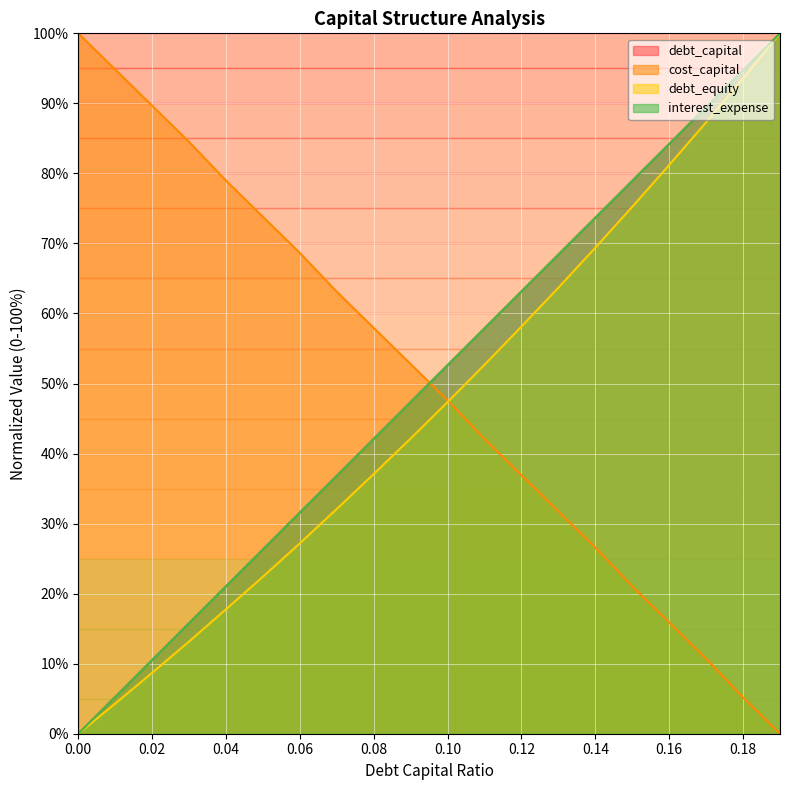

What is the difference between the cost_capital values at 0.18 and 0.04?

73.8